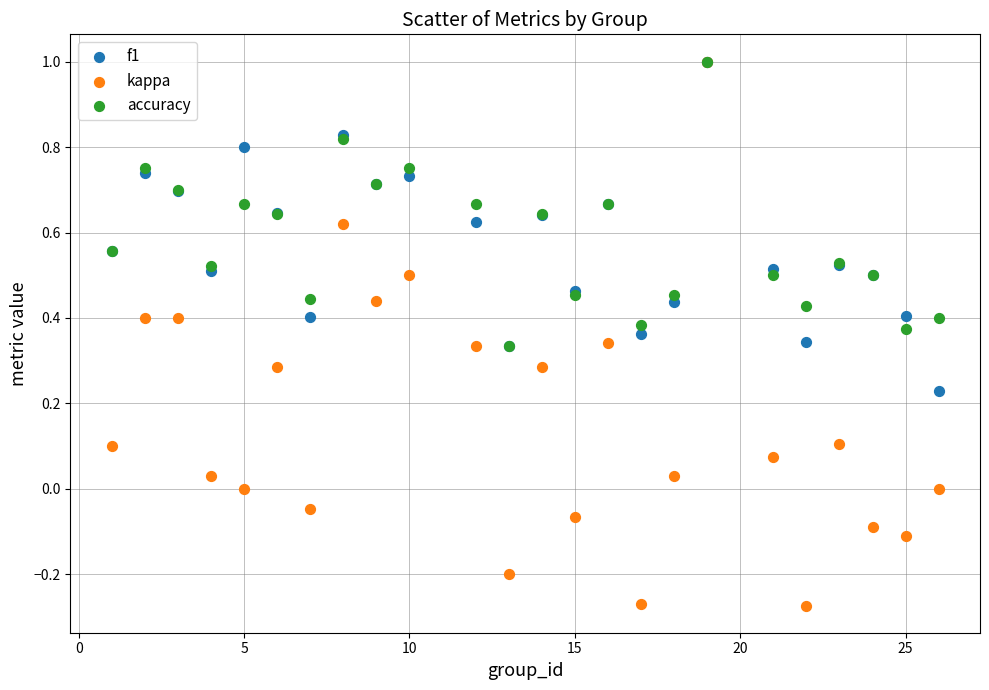

Which series has the widest spread of Y values?

kappa